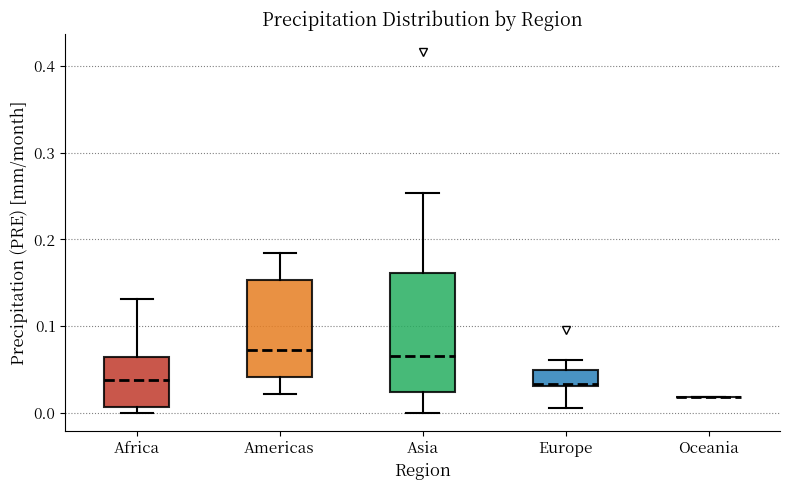

Reading left to right, transcribe this box plot: for each box, give where its median line is, the range the box spans, and where its two whiskers end, as read against the y-axis. The values are not printed on the chart, so give them approximately, as read against the axis.

Africa: median 0.04, box 0.01 to 0.06, whiskers 0.00 to 0.13
Americas: median 0.07, box 0.04 to 0.15, whiskers 0.02 to 0.18
Asia: median 0.07, box 0.02 to 0.16, whiskers 0.00 to 0.25
Europe: median 0.03, box 0.03 to 0.05, whiskers 0.01 to 0.06
Oceania: box collapsed to a line at 0.02, whiskers 0.02 to 0.02